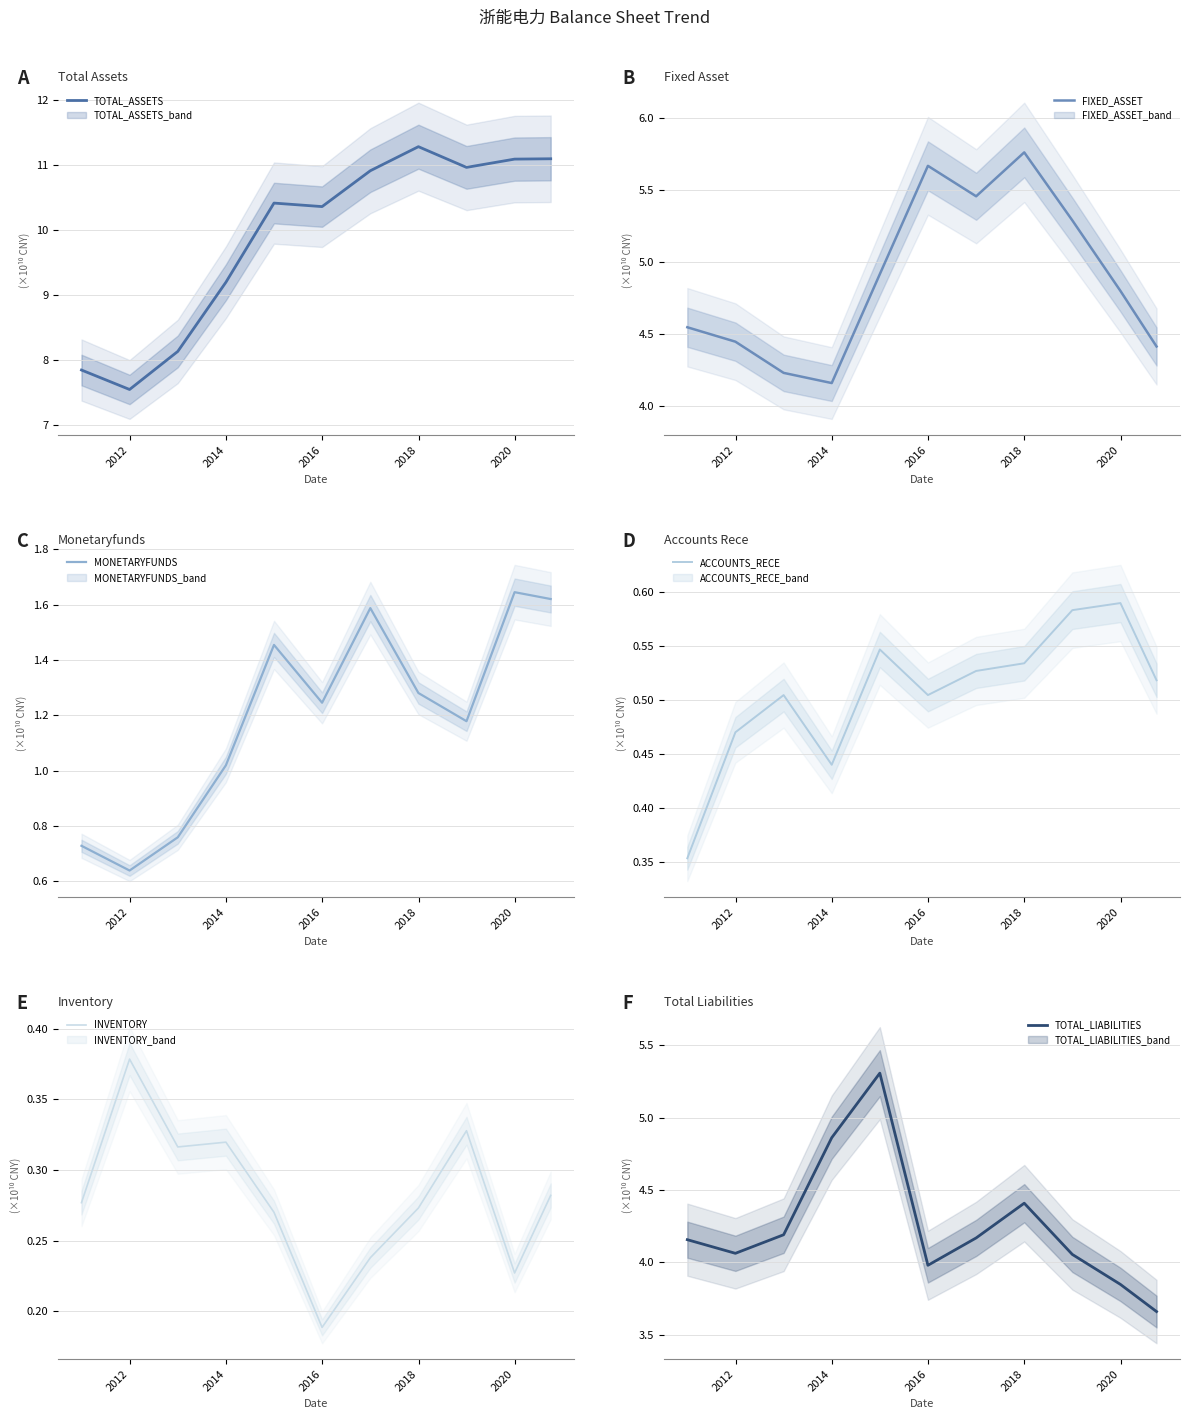

What is the lowest value of the TOTAL_ASSETS series?

7.6